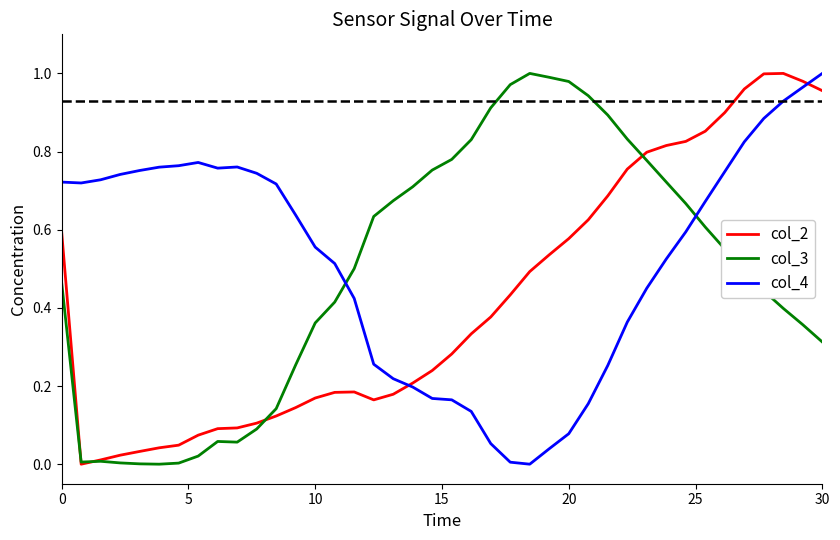

Which category has the highest value in the col_4 series?

30